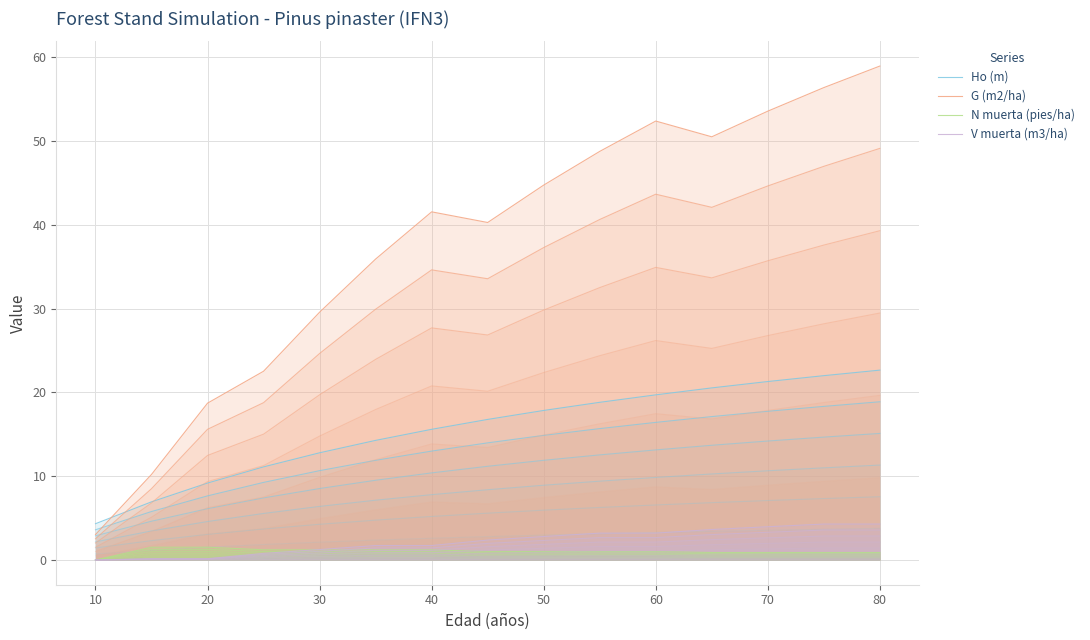

Which series has the largest total across all categories?

G (m2/ha)